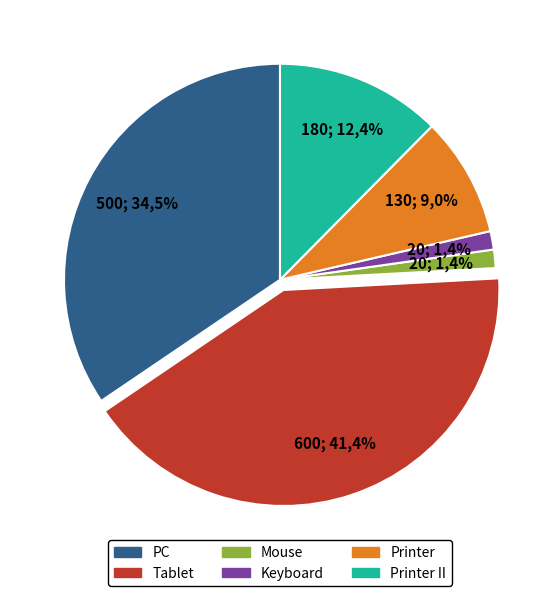

To the nearest percent, what is the difference between the Mouse and Printer II slice percentages?

11%